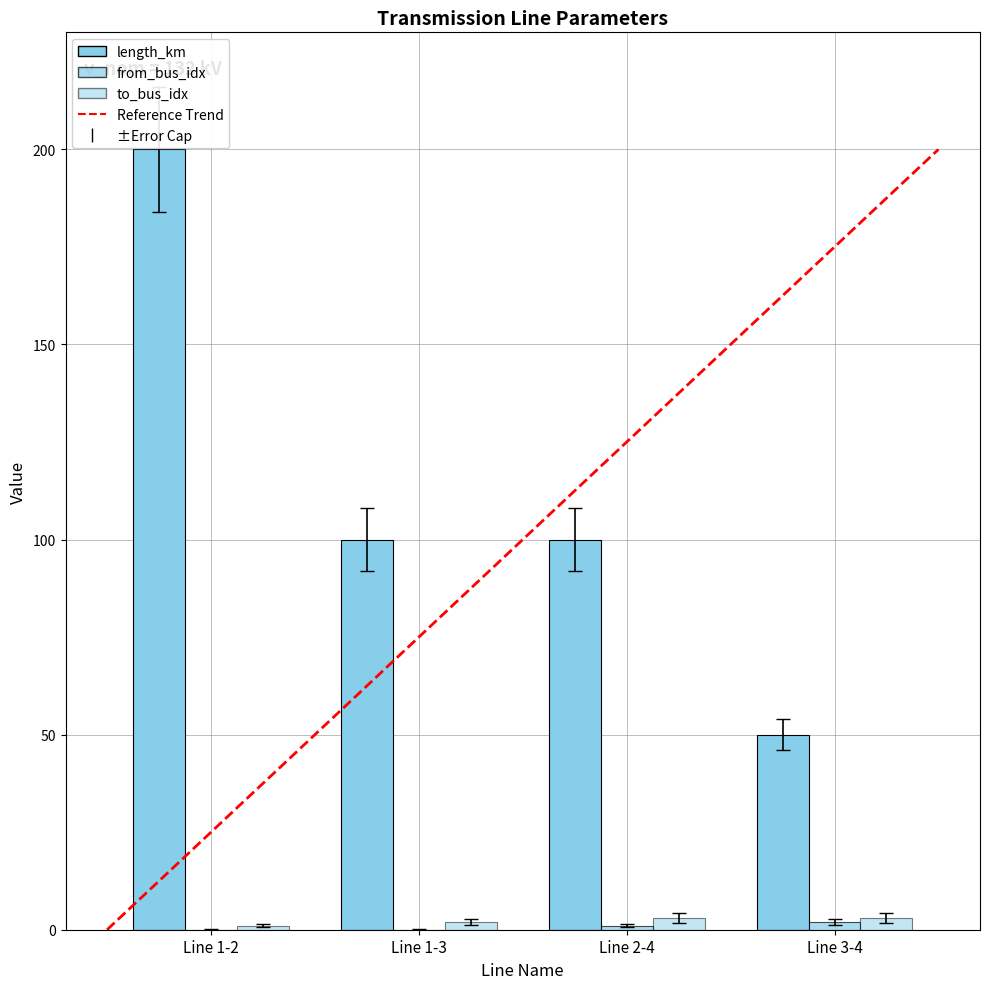

Count the number of categories in the chart.

4